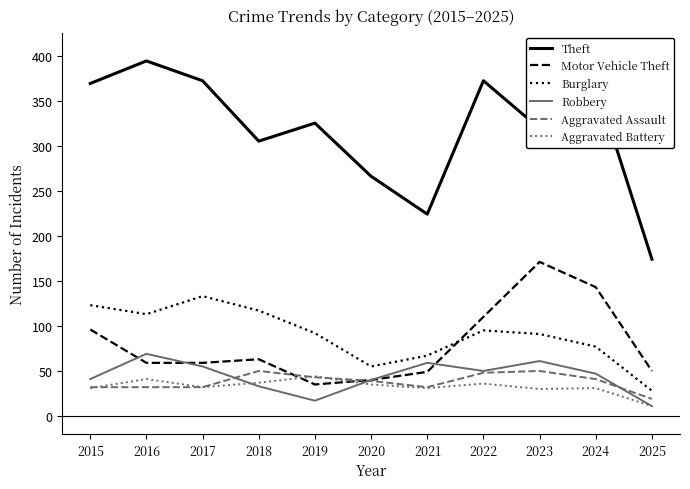

The value of Burglary at 2022 is 138. True or false?

False